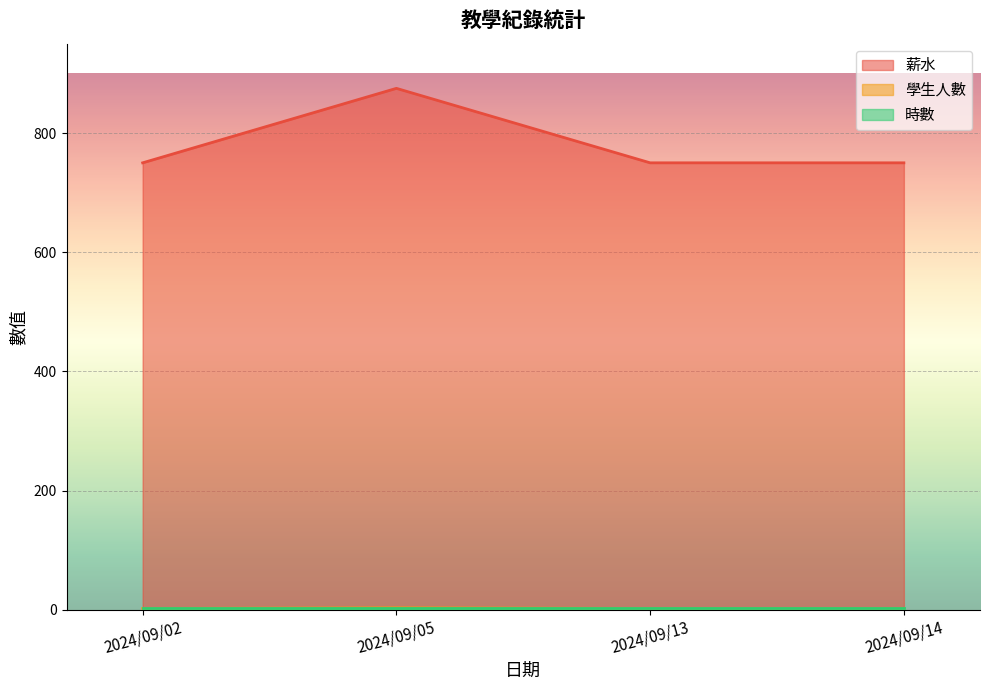

At how many categories does at least one series exceed 596?

4